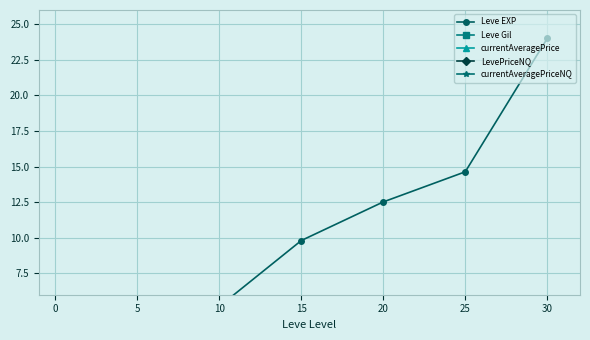

What is the sum of the Leve Gil values at 15 and 5?

0.2